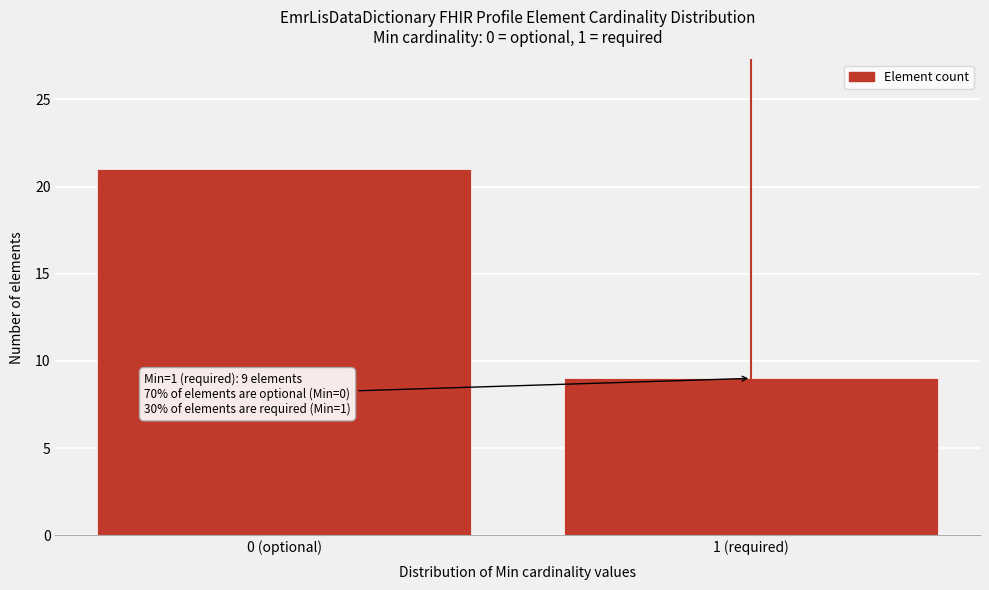

Reading left to right, transcribe all the data shown in this chart.

0 (optional)=21	1 (required)=9